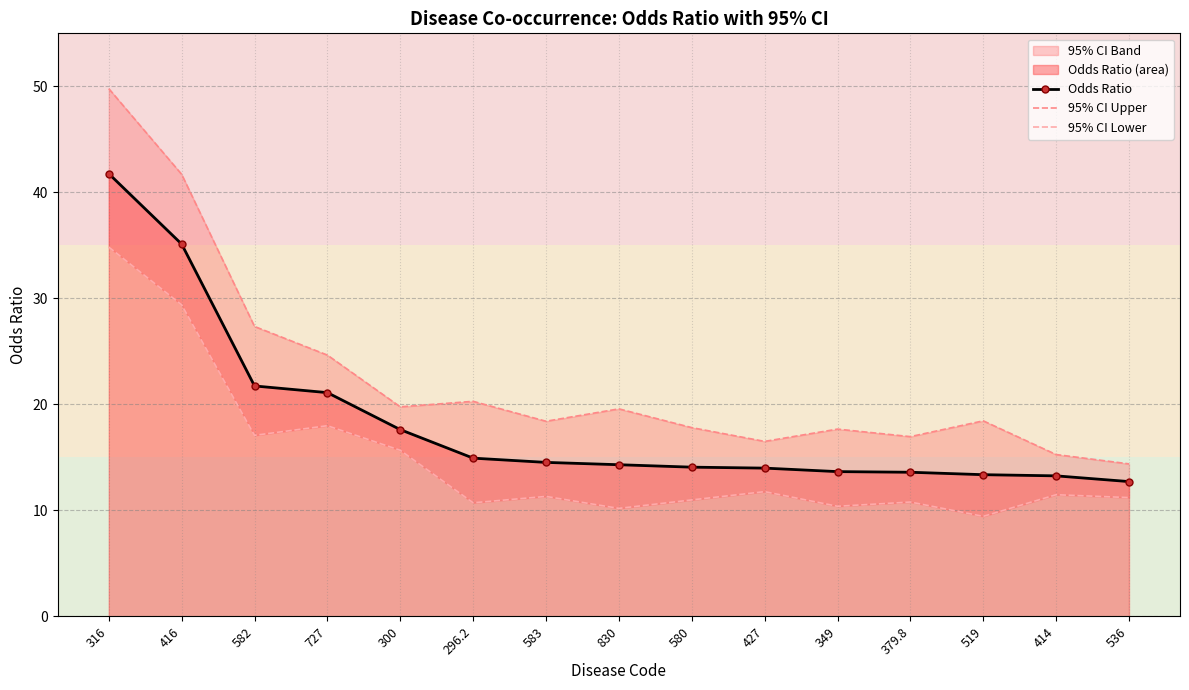

Which has a higher value, 580 or 727?

727